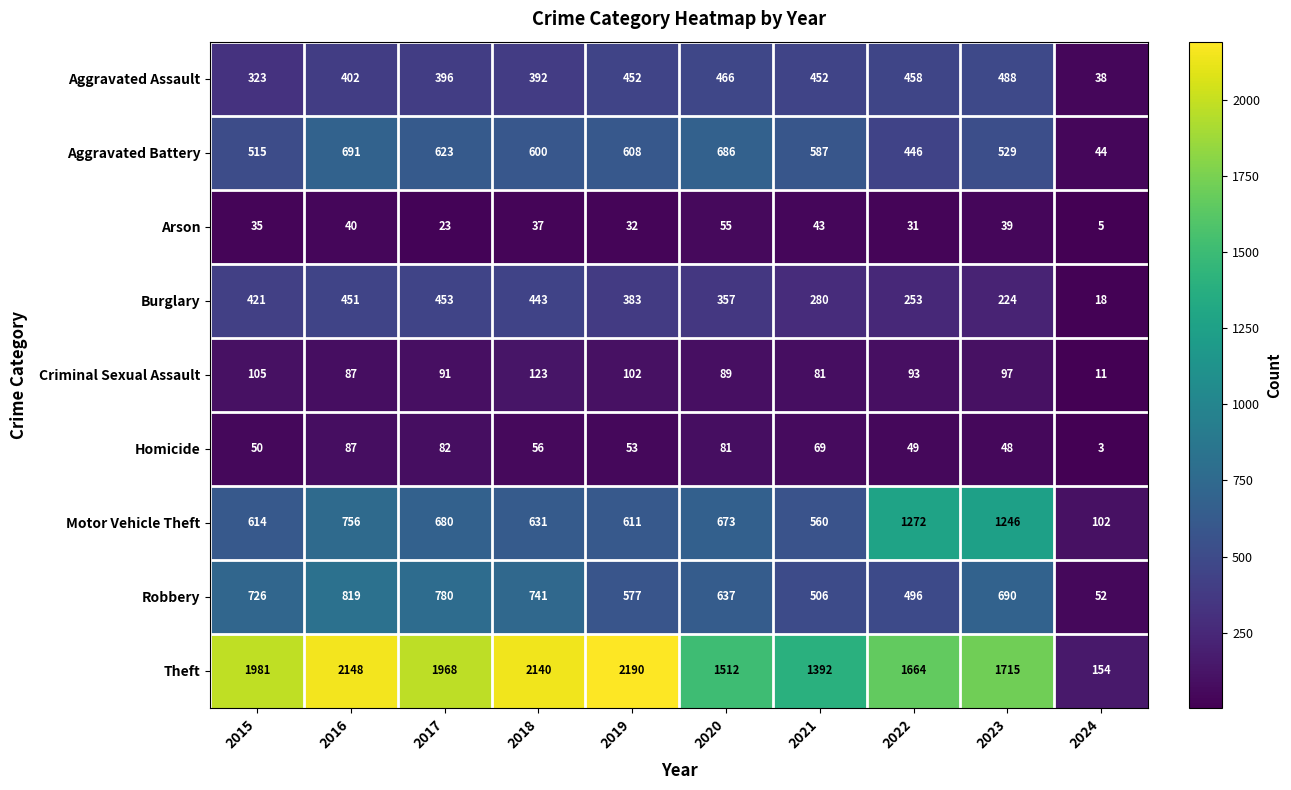

What is the difference between the second highest and second lowest values in the Robbery series?

284